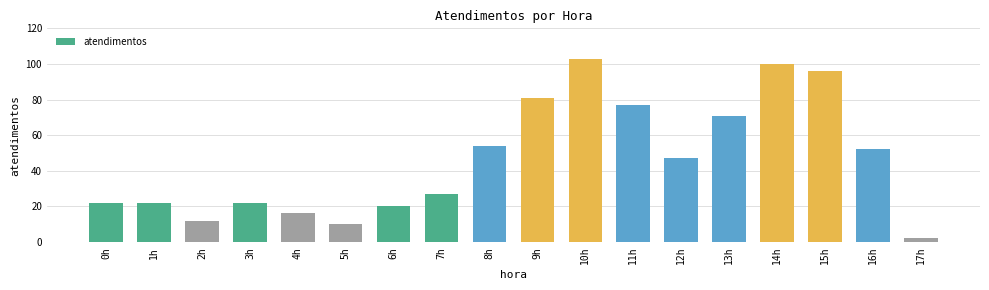

Between 13h and 12h, which is larger?

13h